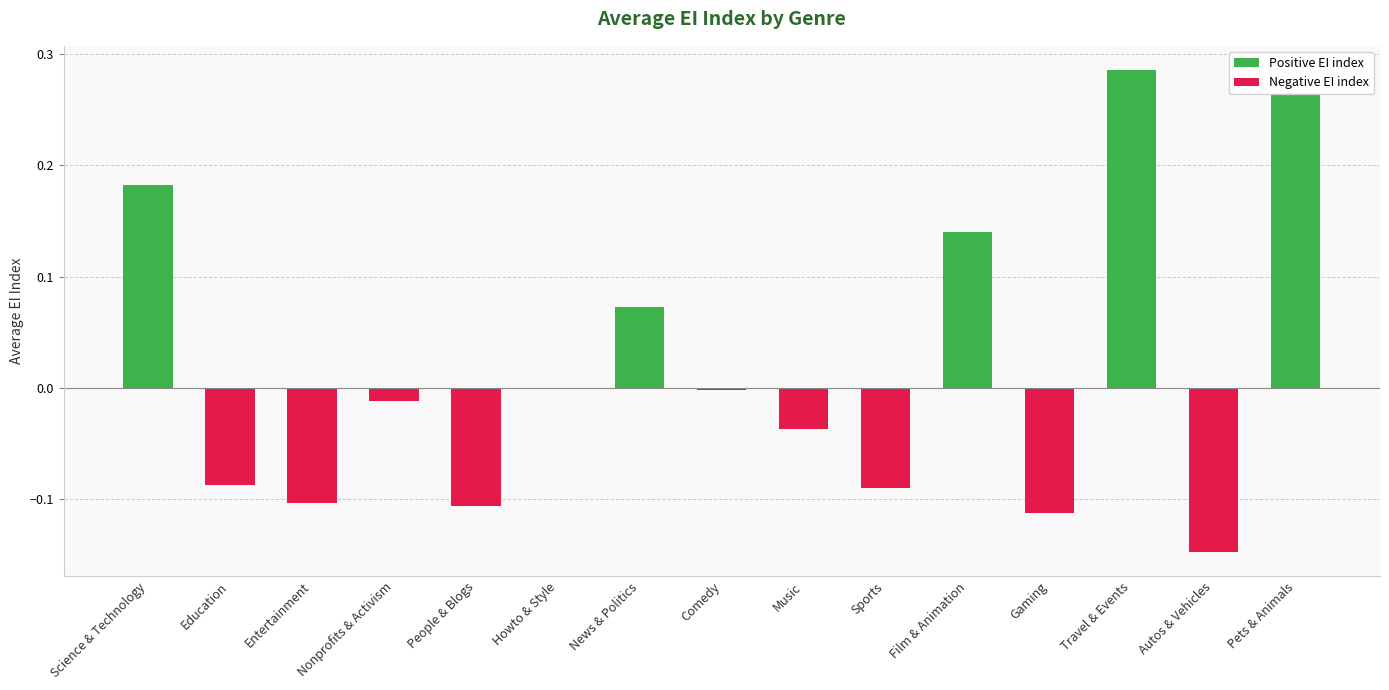

What is the label of the 9th bar from the right?

News & Politics